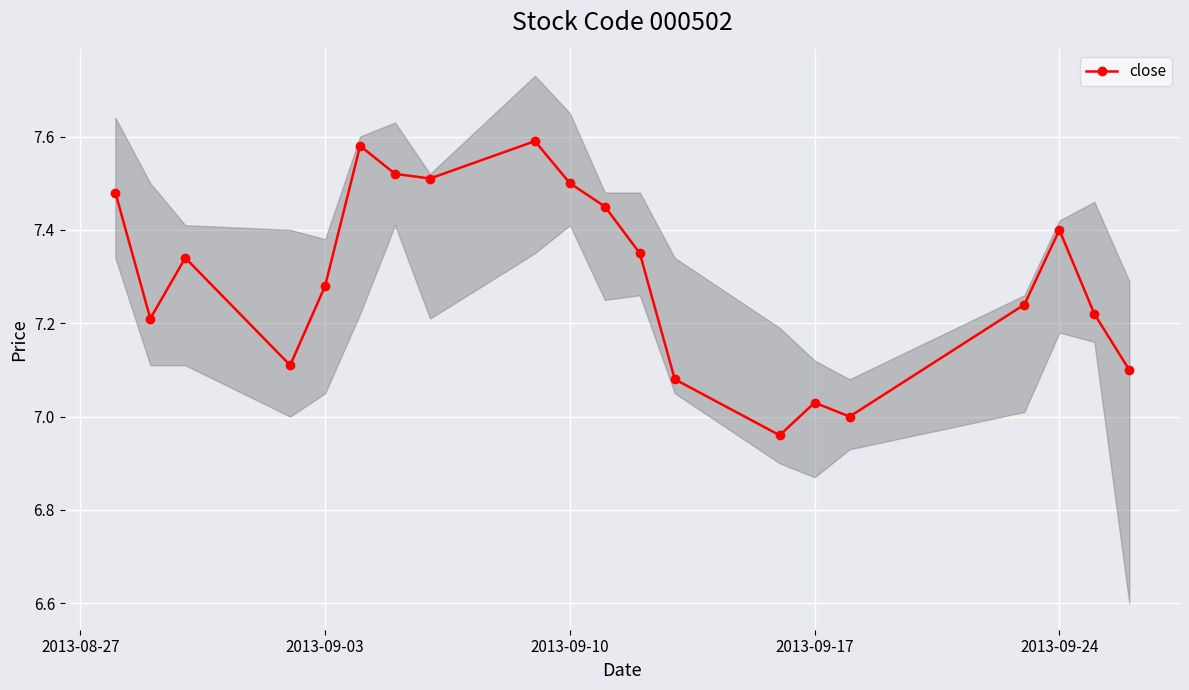

How many interior local peaks does the close series have?

5